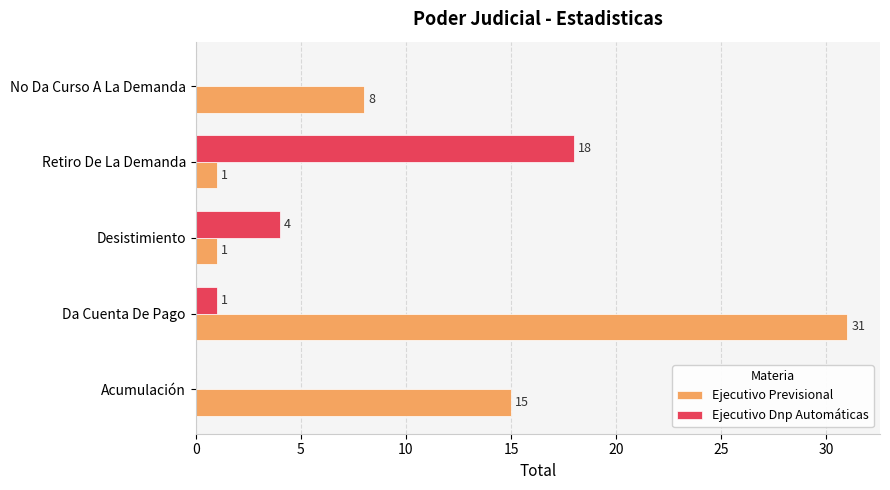

At which label is Ejecutivo Previsional closest to 16?

Acumulación